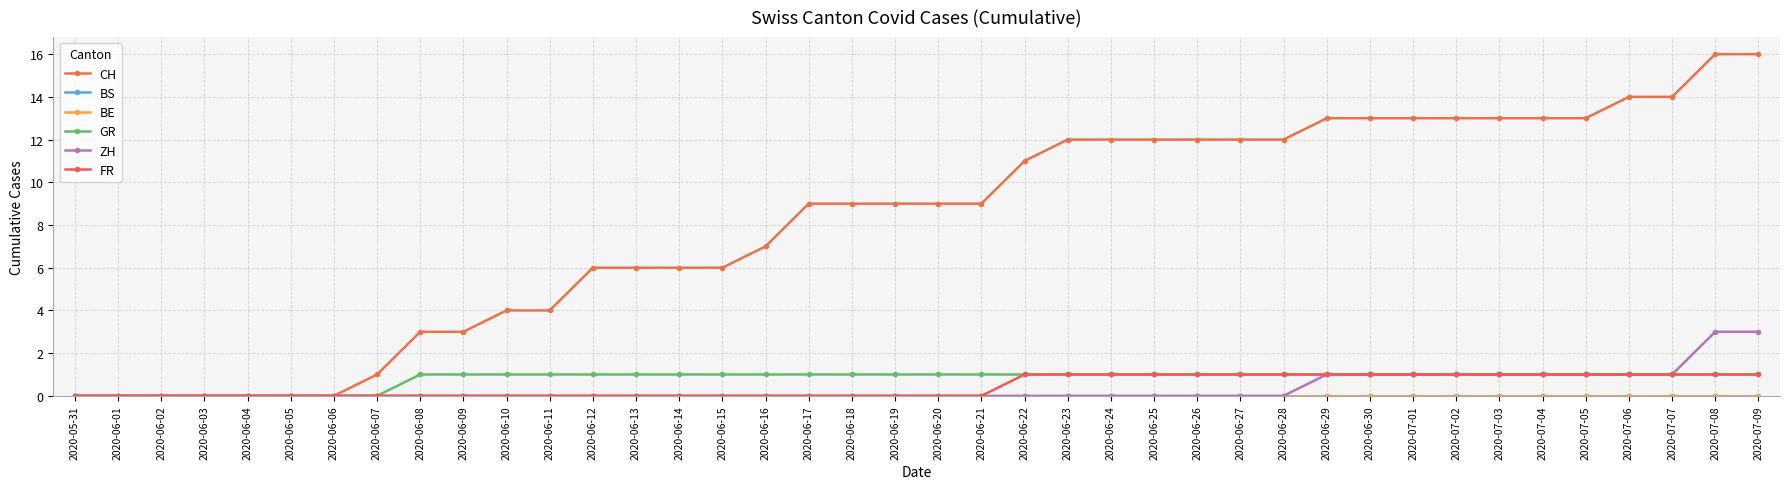

True or false: GR and FR cross at least once.

False